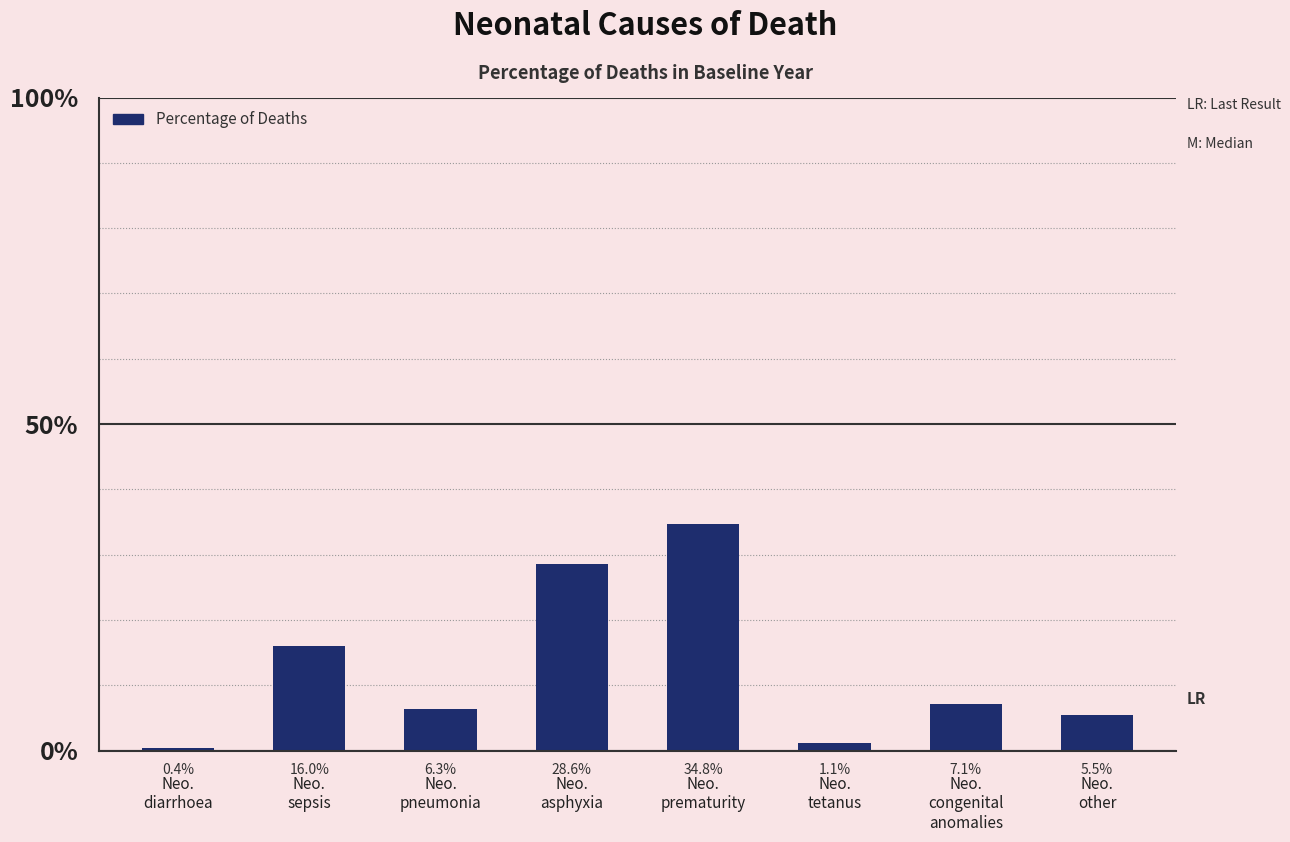

What is the value of the 7th bar from the left?

0.1